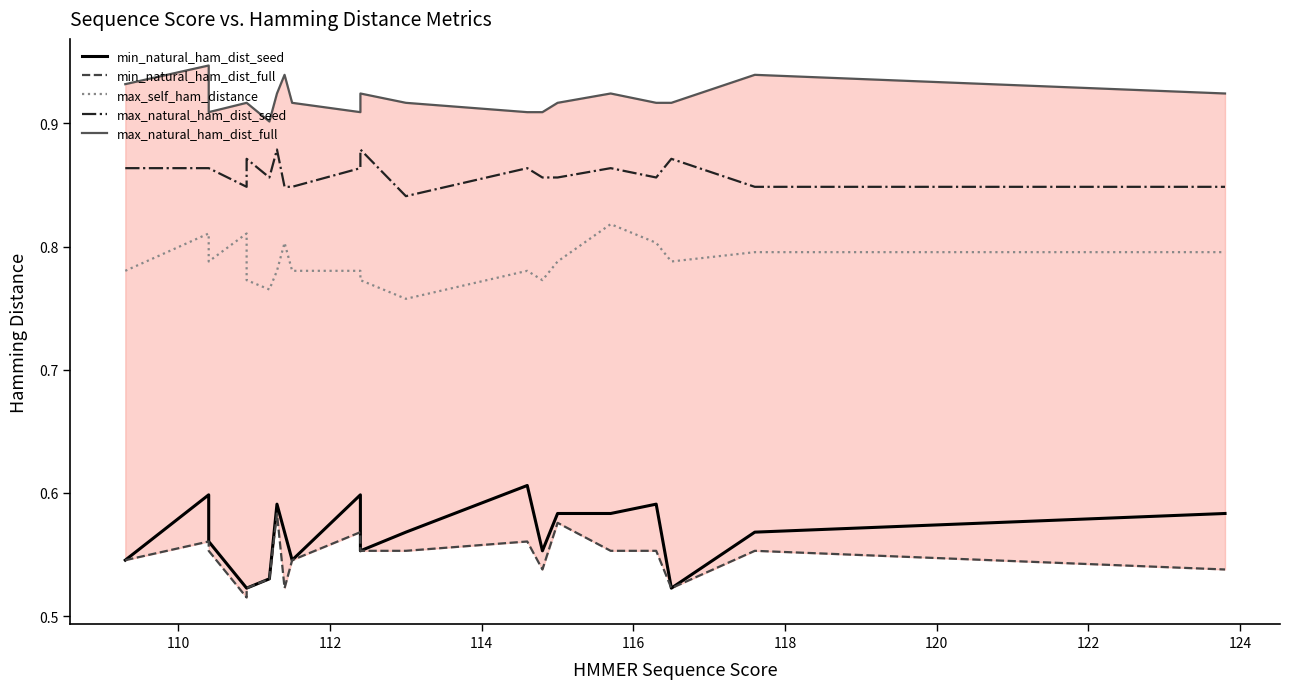

List the series in order of their peak value, highest first.

max_natural_ham_dist_full, max_natural_ham_dist_seed, max_self_ham_distance, min_natural_ham_dist_seed, min_natural_ham_dist_full